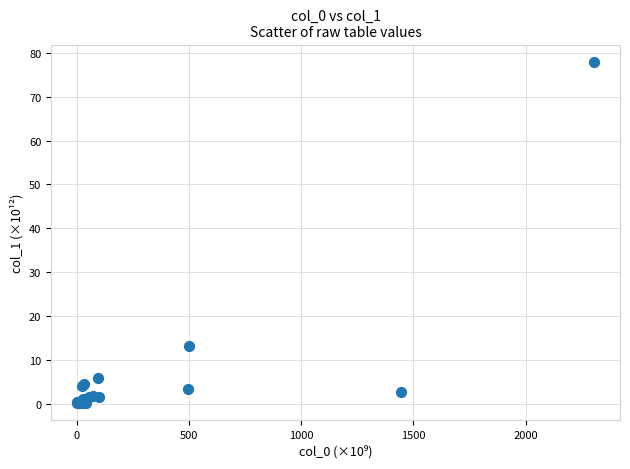

What Y value in the scatter plot is closest to 39?

13.2